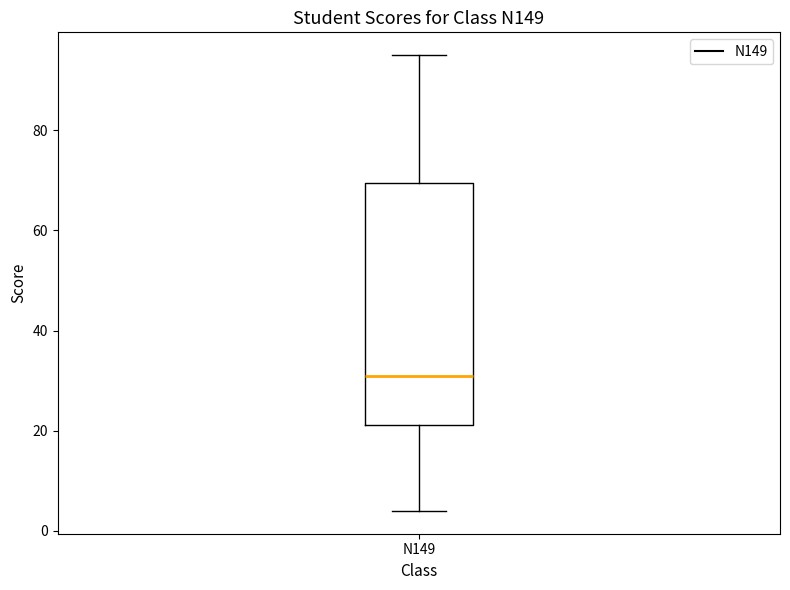

Transcribe this box plot: give where the median line is, the range the box spans, and where the two whiskers end, as read against the y-axis. The values are not printed on the chart, so give them approximately, as read against the axis.

median 32, box 22 to 70, whiskers 4 to 96